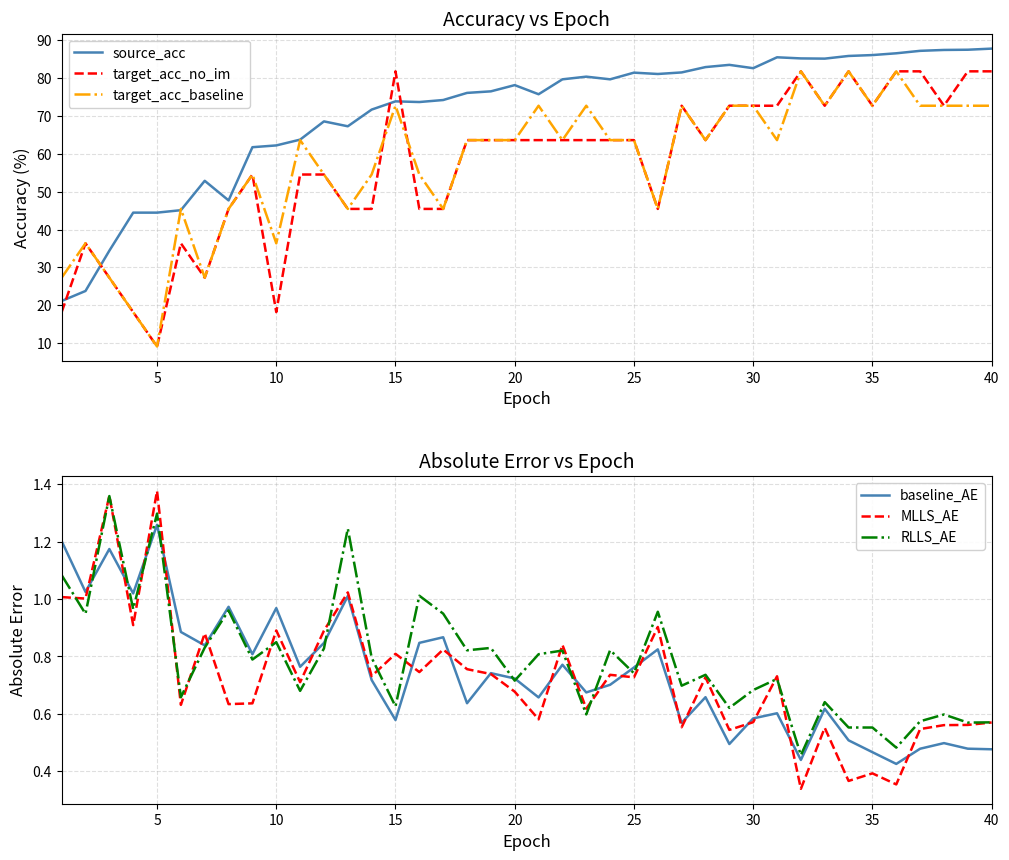

What is the sum of all baseline_AE values?

29.6